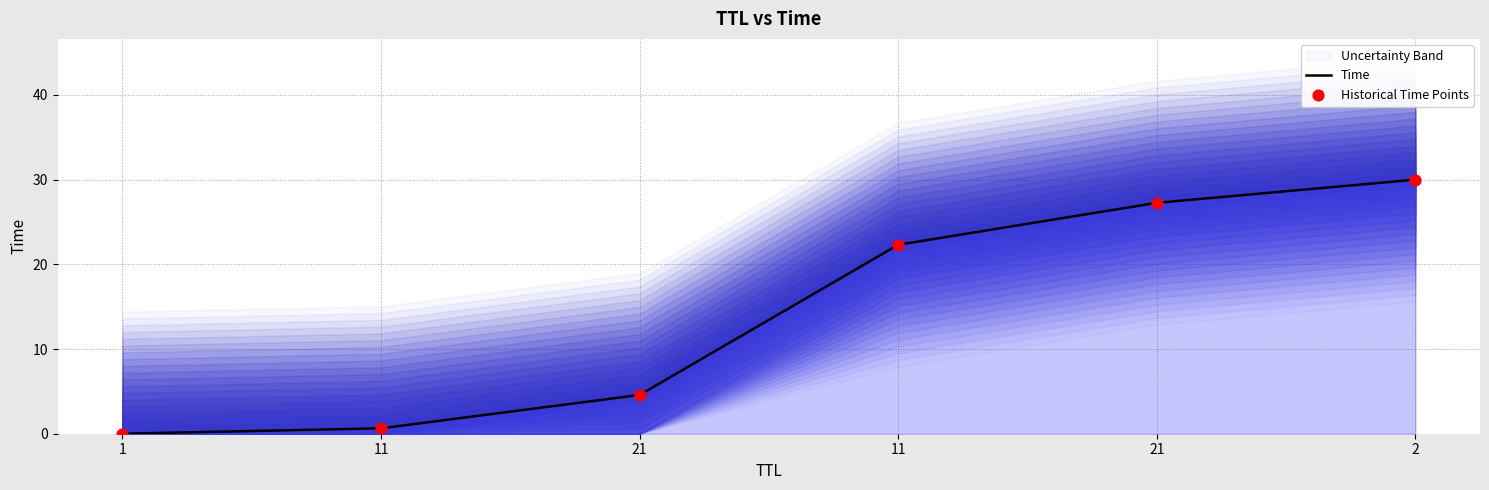

Which series contains the highest Y value?

Time